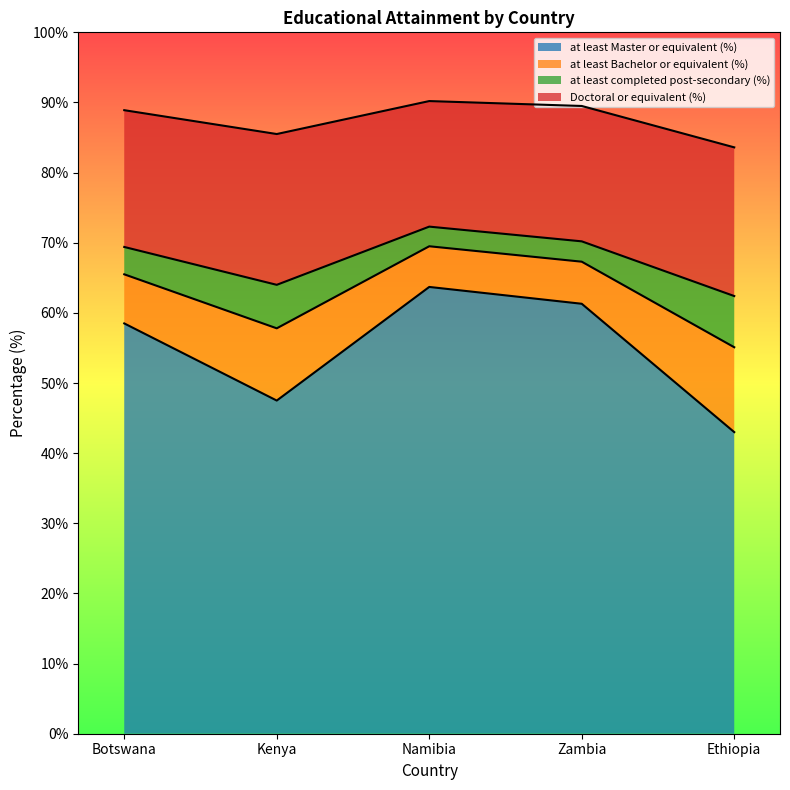

What are all the series names shown in the legend?

at least Master or equivalent (%), at least Bachelor or equivalent (%), at least completed post-secondary (%), Doctoral or equivalent (%)